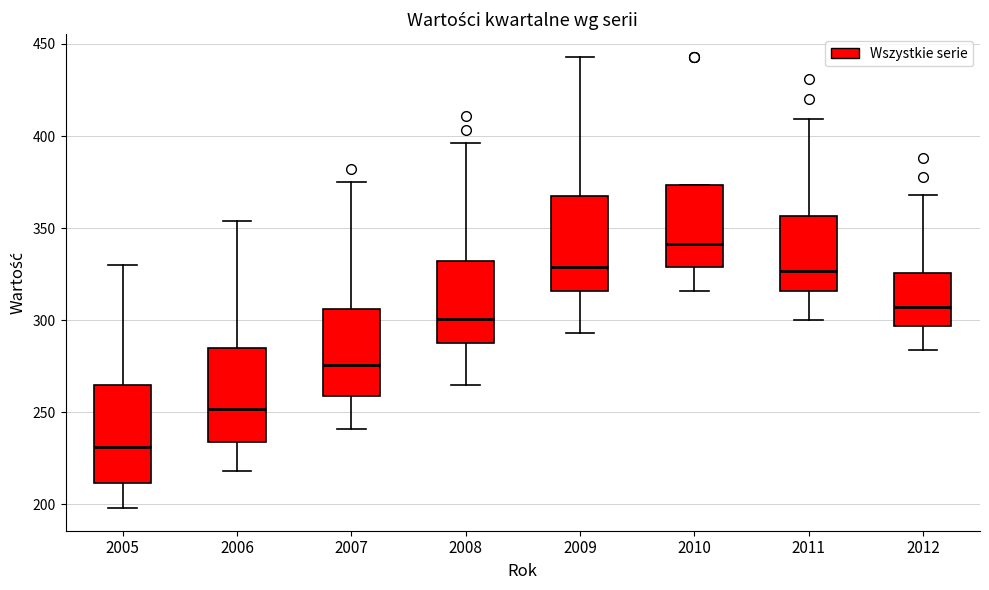

Where is the upper edge of the box at x = 2008 on the y-axis? The values are not printed on the chart, so give them approximately, as read against the axis.

330